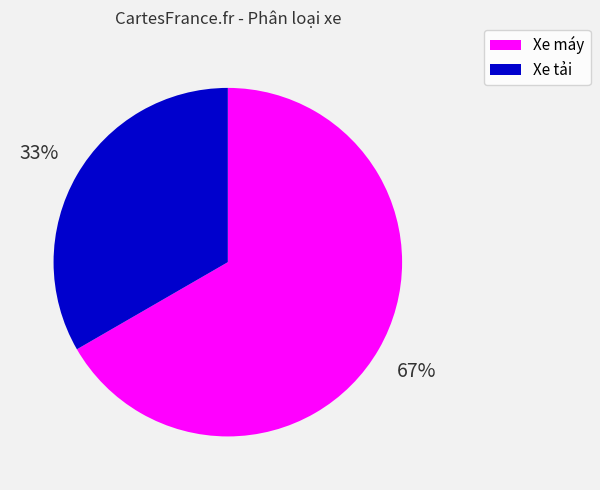

The Xe tải slice represents 33% of the pie. True or false?

True